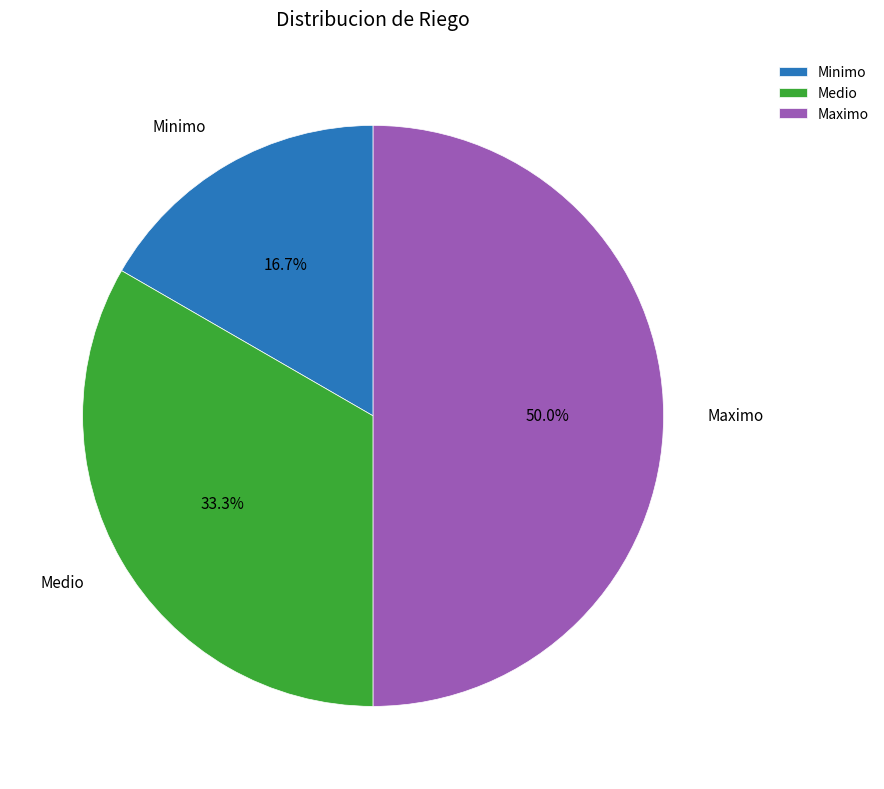

The Maximo slice represents 50% of the pie. True or false?

True